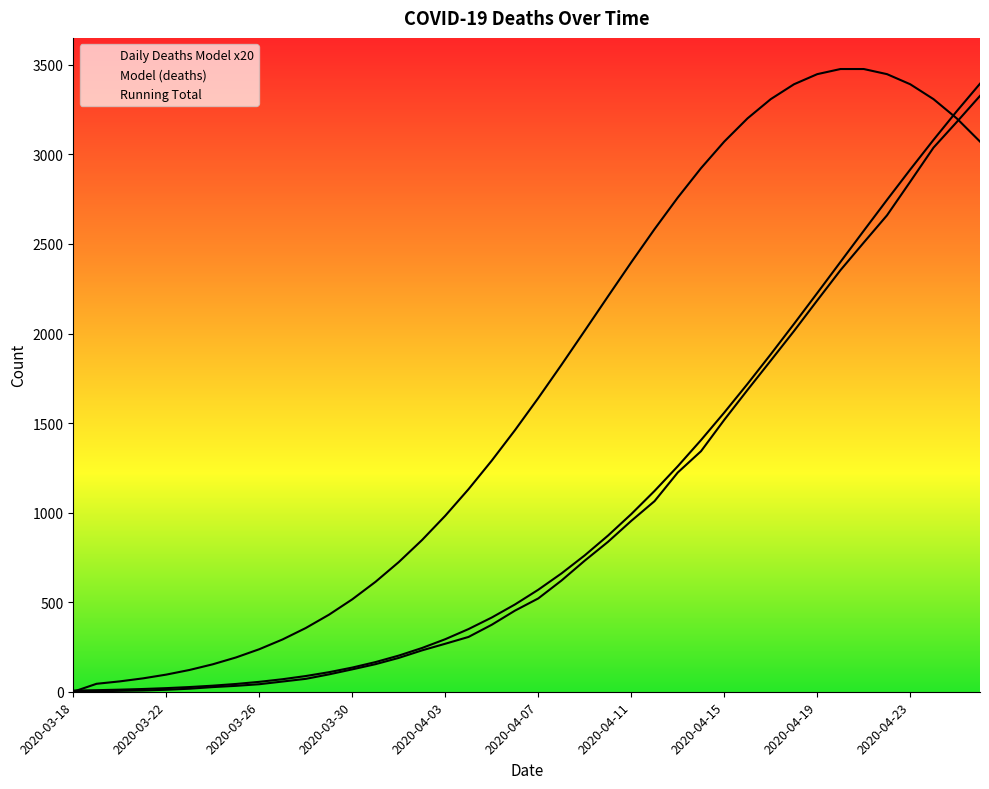

How many lines are shown in the chart?

3